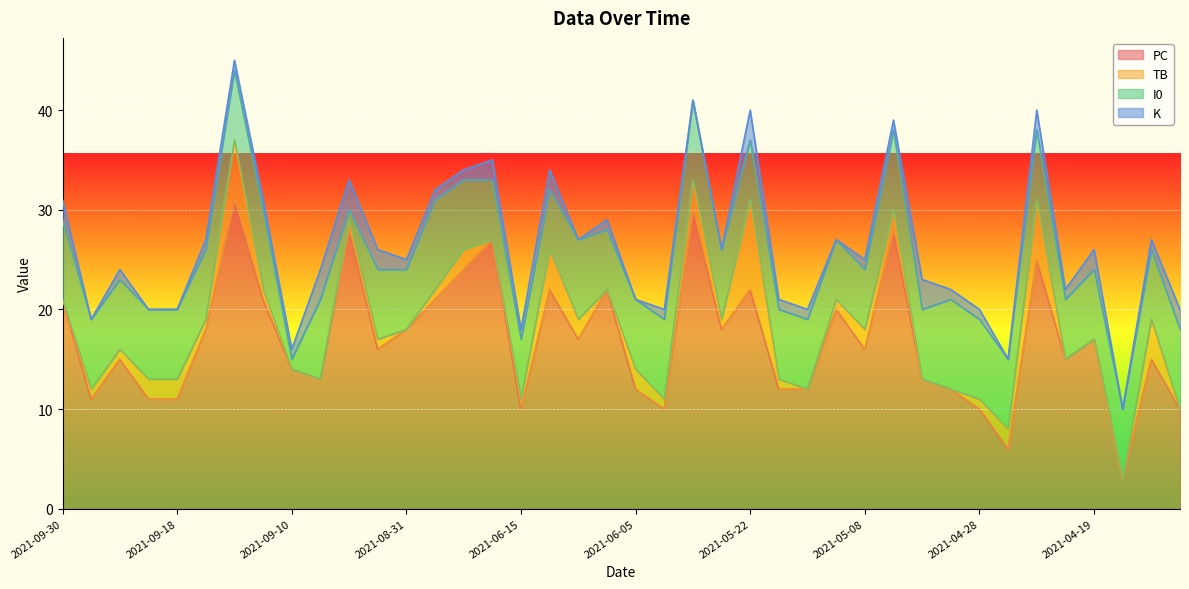

What are all the series names shown in the legend?

PC, TB, I0, K